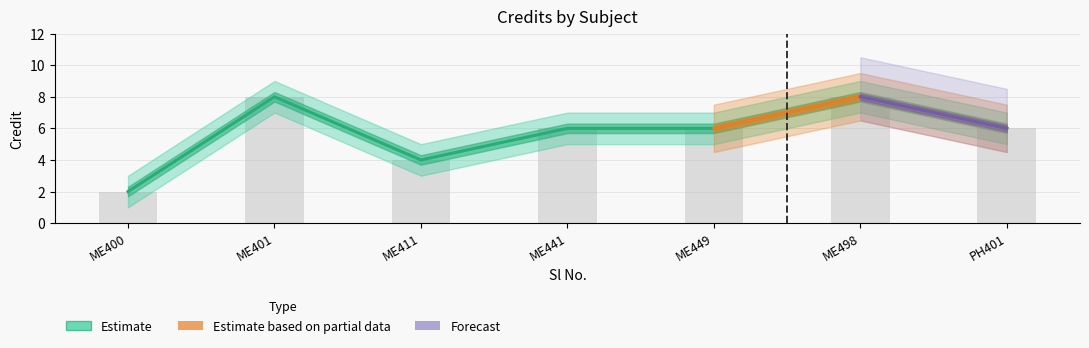

Rank the categories by value from highest to lowest.

2, 6, 4, 5, 7, 3, 1